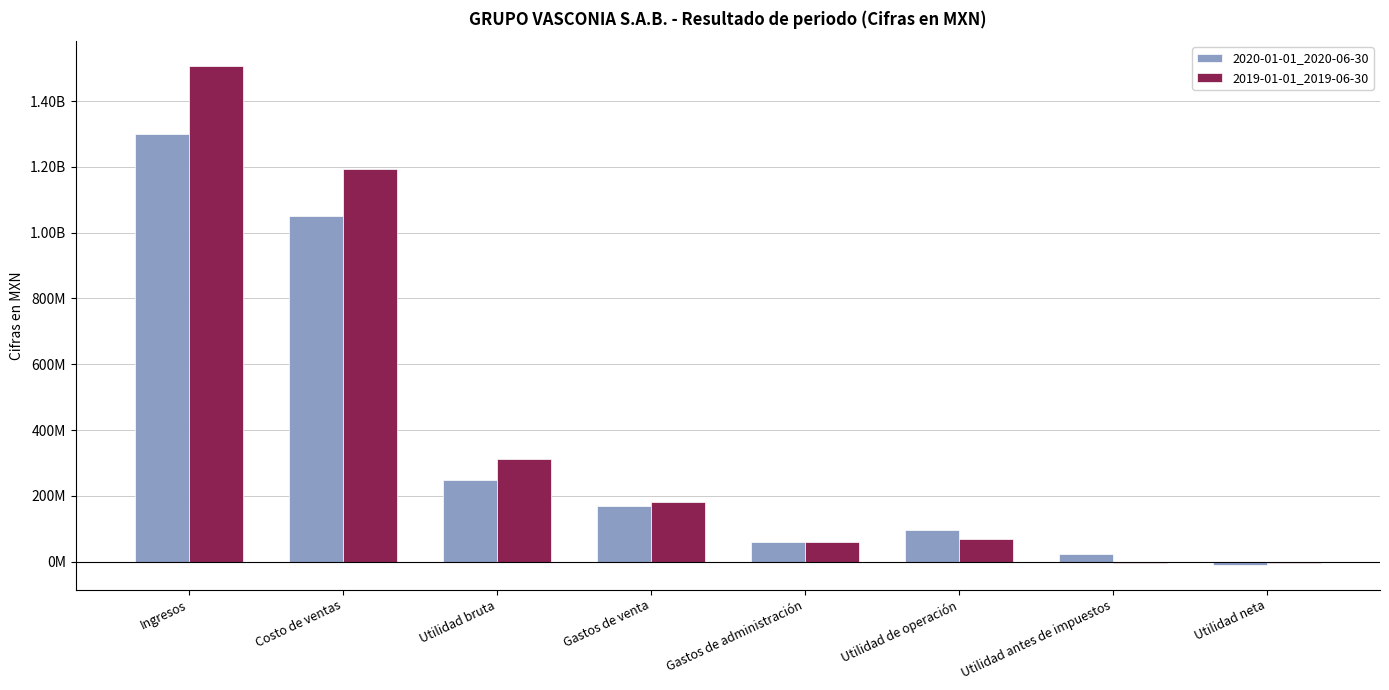

Which category has the highest value in the 2020-01-01_2020-06-30 series?

Ingresos